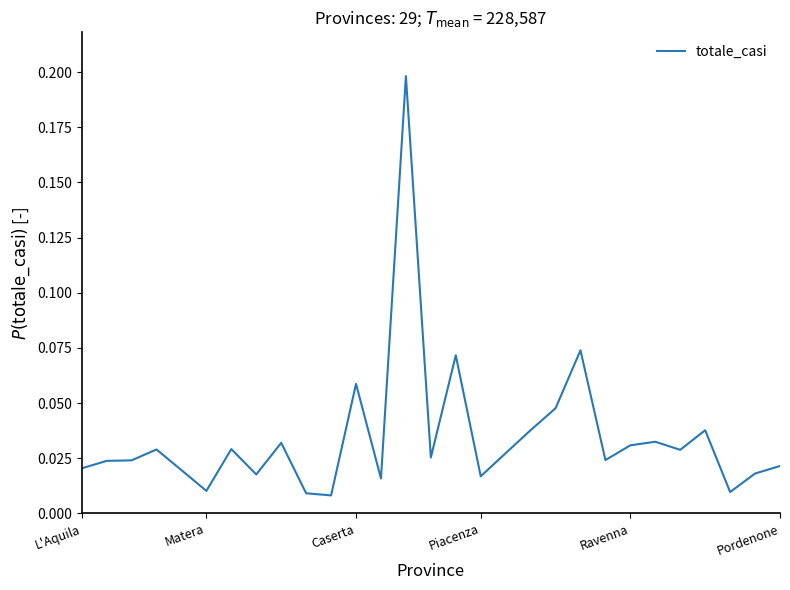

What is the difference between the maximum and minimum values?

0.2